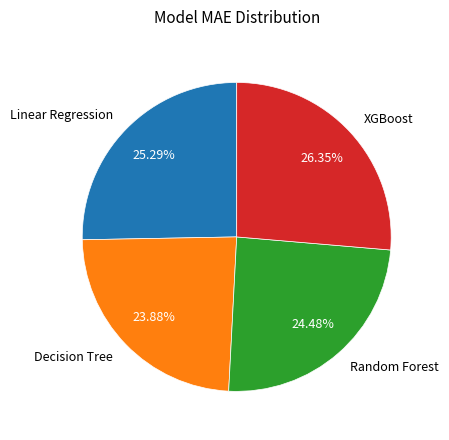

Approximately how many times larger is the value at Random Forest compared to Linear Regression?

1.0